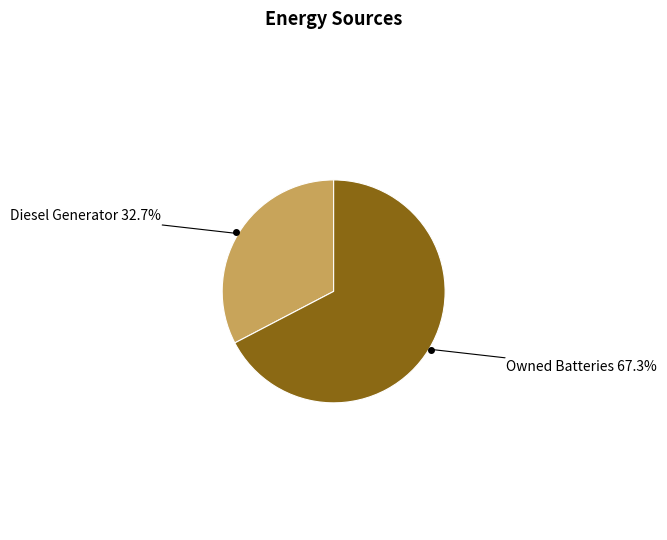

Does any single category account for the majority?

Yes